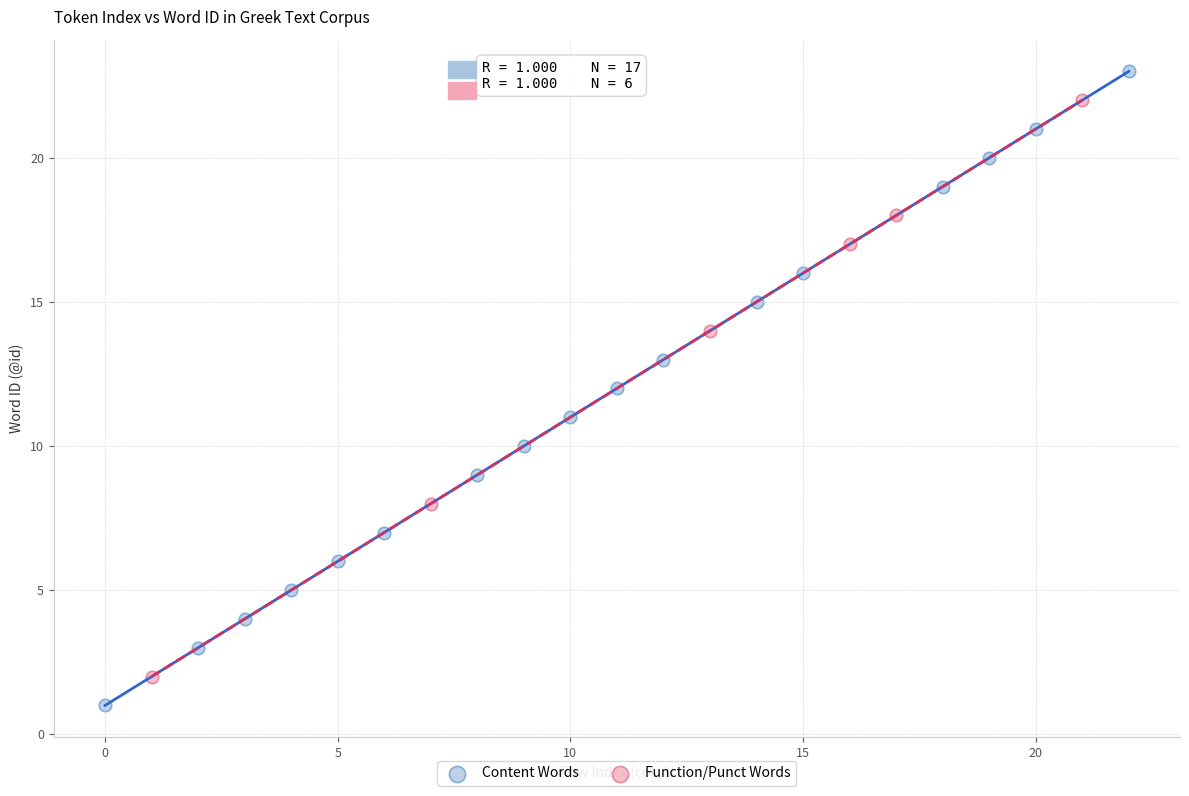

Which series reaches the minimum Y coordinate?

Content Words